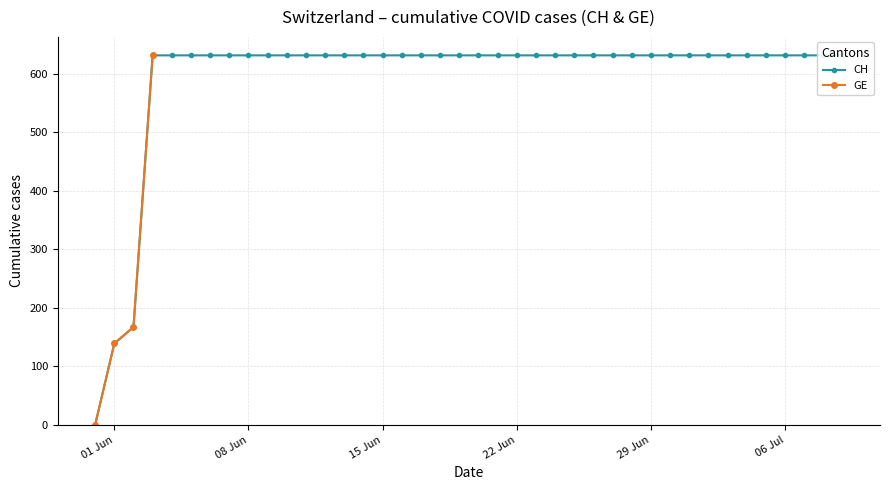

List the labels in order of CH value, smallest first.

2020-05-31, 2020-06-01, 2020-06-02, 2020-06-03, 2020-06-04, 2020-06-05, 2020-06-06, 2020-06-07, 2020-06-08, 2020-06-09, 2020-06-10, 2020-06-11, 2020-06-12, 2020-06-13, 2020-06-14, 2020-06-15, 2020-06-16, 2020-06-17, 2020-06-18, 2020-06-19